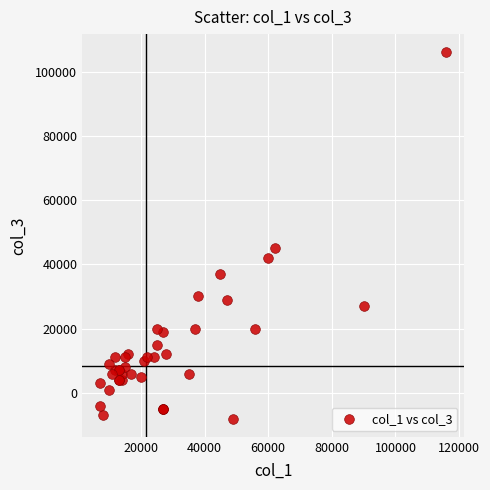

What Y value in the scatter plot is closest to 49000?

45000